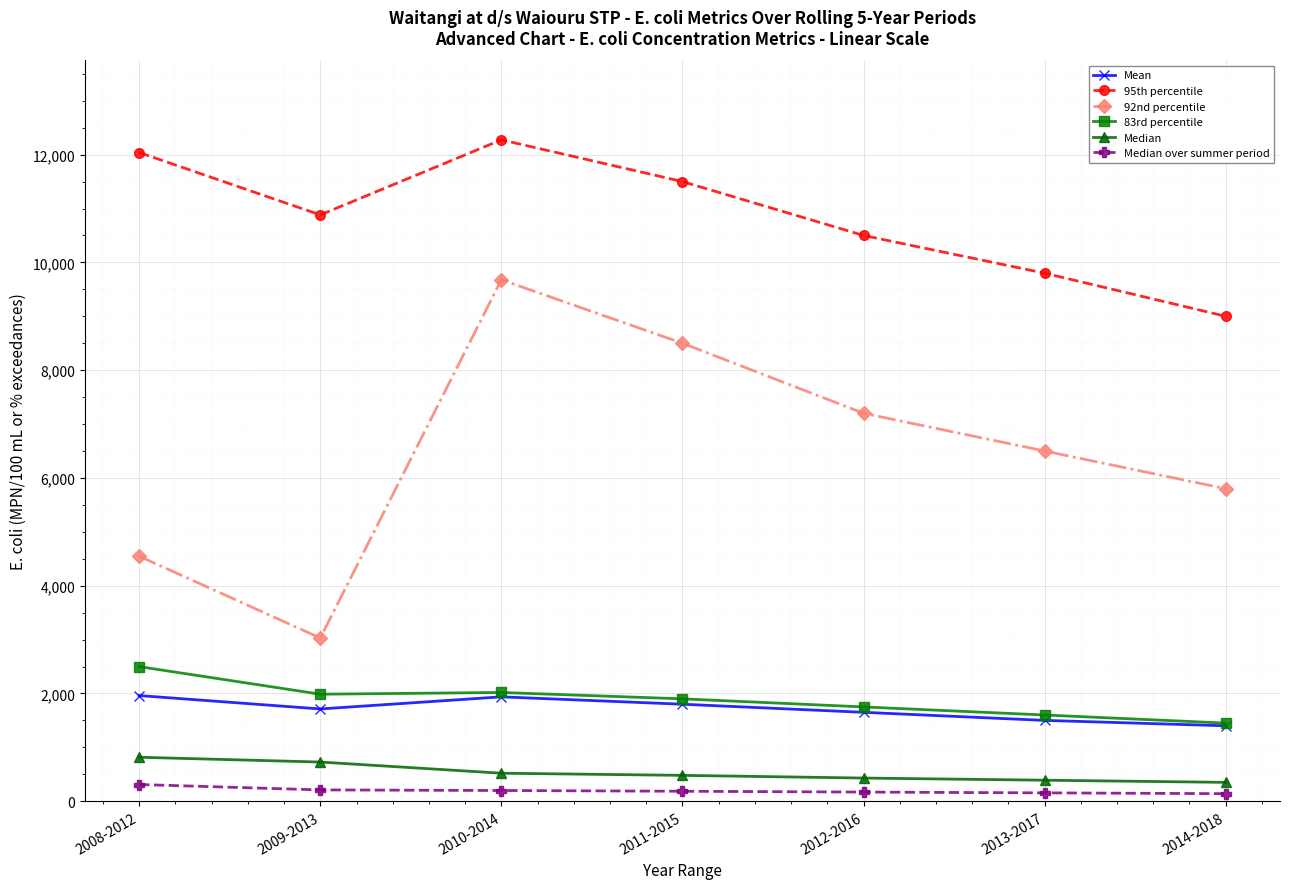

Which series has the largest total across all categories?

95th percentile